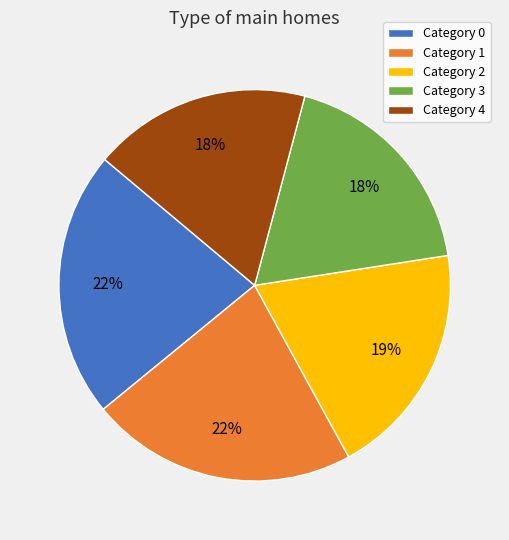

How many segments does this pie chart have?

5